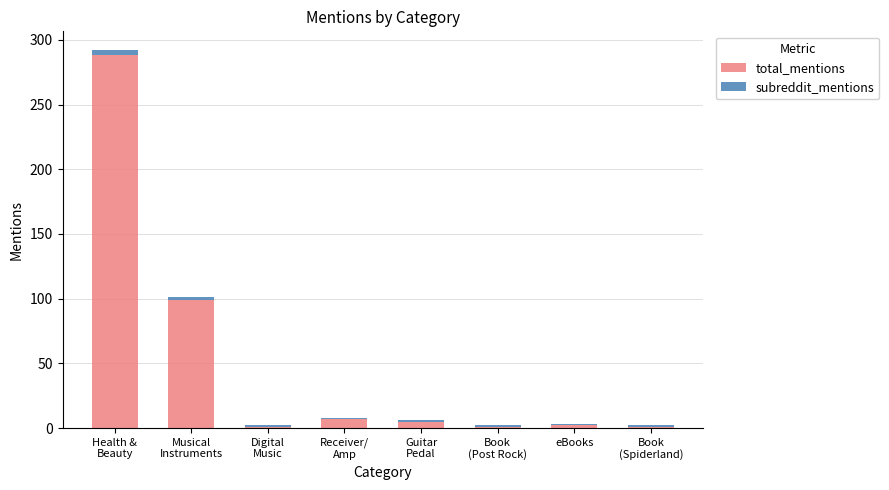

What is the sum of the total_mentions values at Guitar
Pedal and Book
(Post Rock)?

6